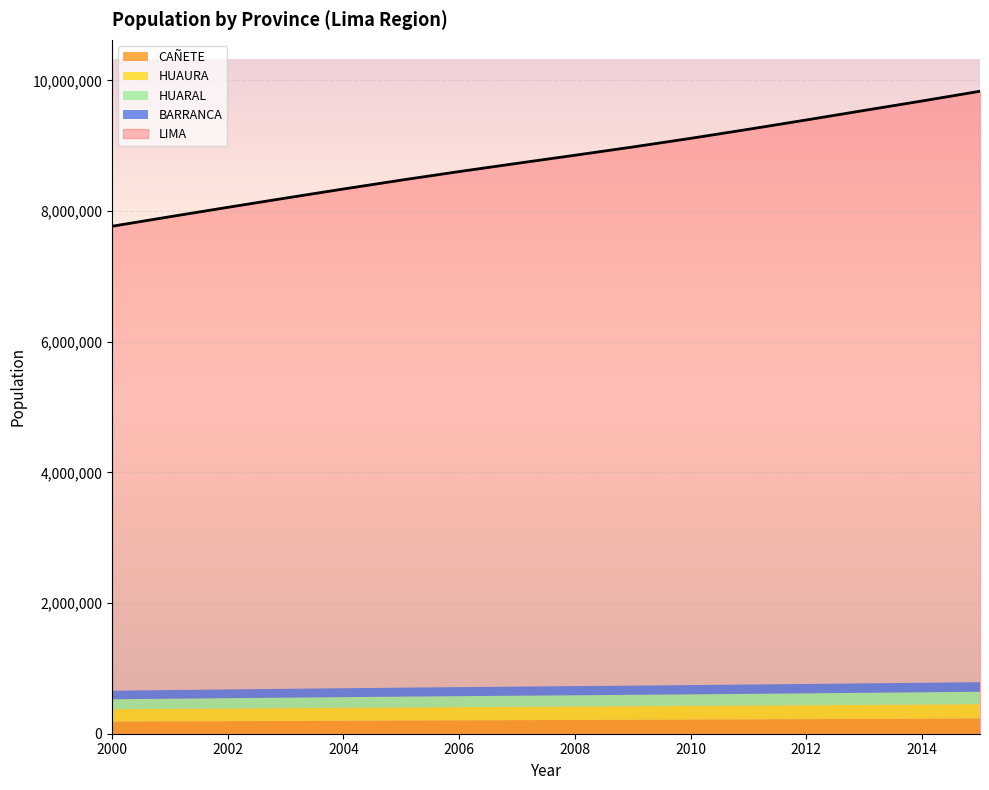

The value of CAÑETE at 2008 is 319373. True or false?

False